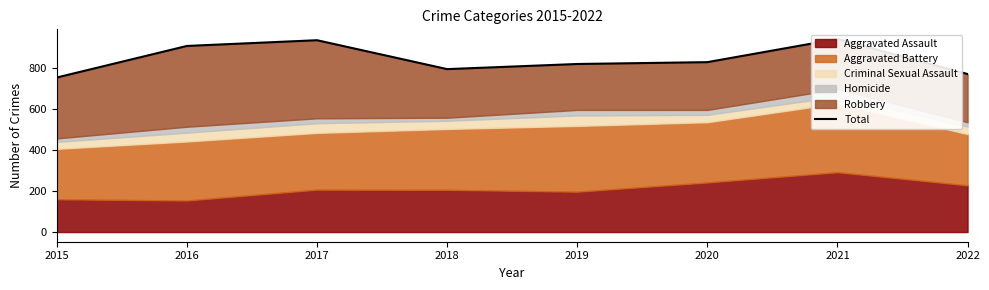

What is the value of the 5th point from the left?

820